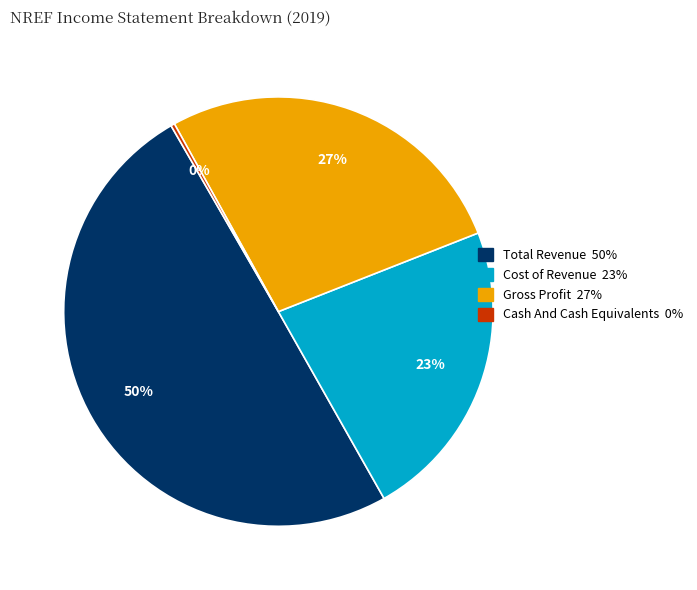

The Cost of Revenue slice represents 12% of the pie. True or false?

False